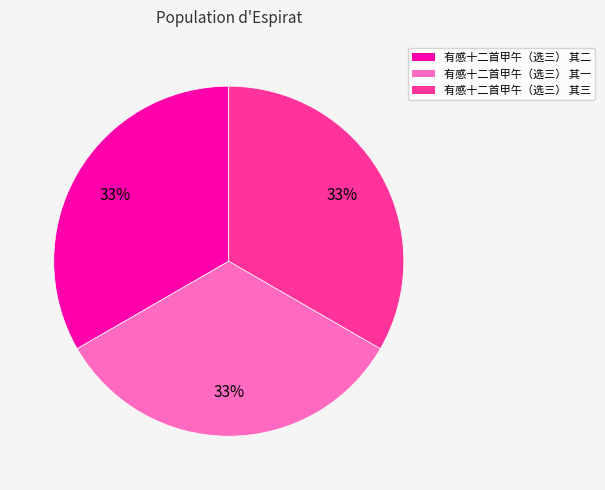

To the nearest percent, what percentage of the pie is 有感十二首甲午（选三） 其二?

33%